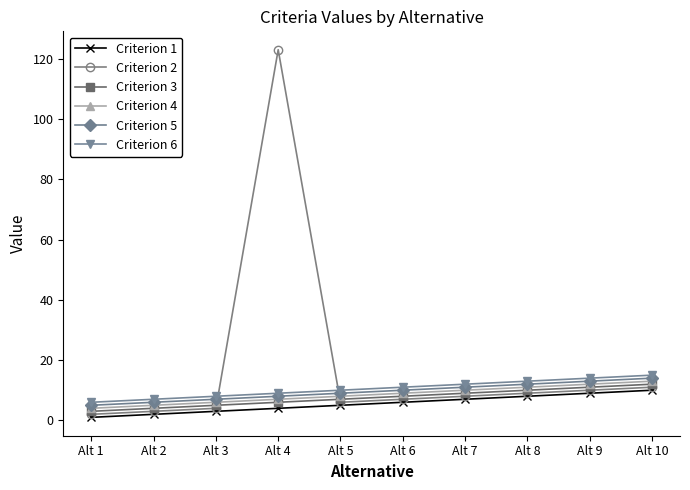

At which category is the sum across all series the highest?

Alt 4